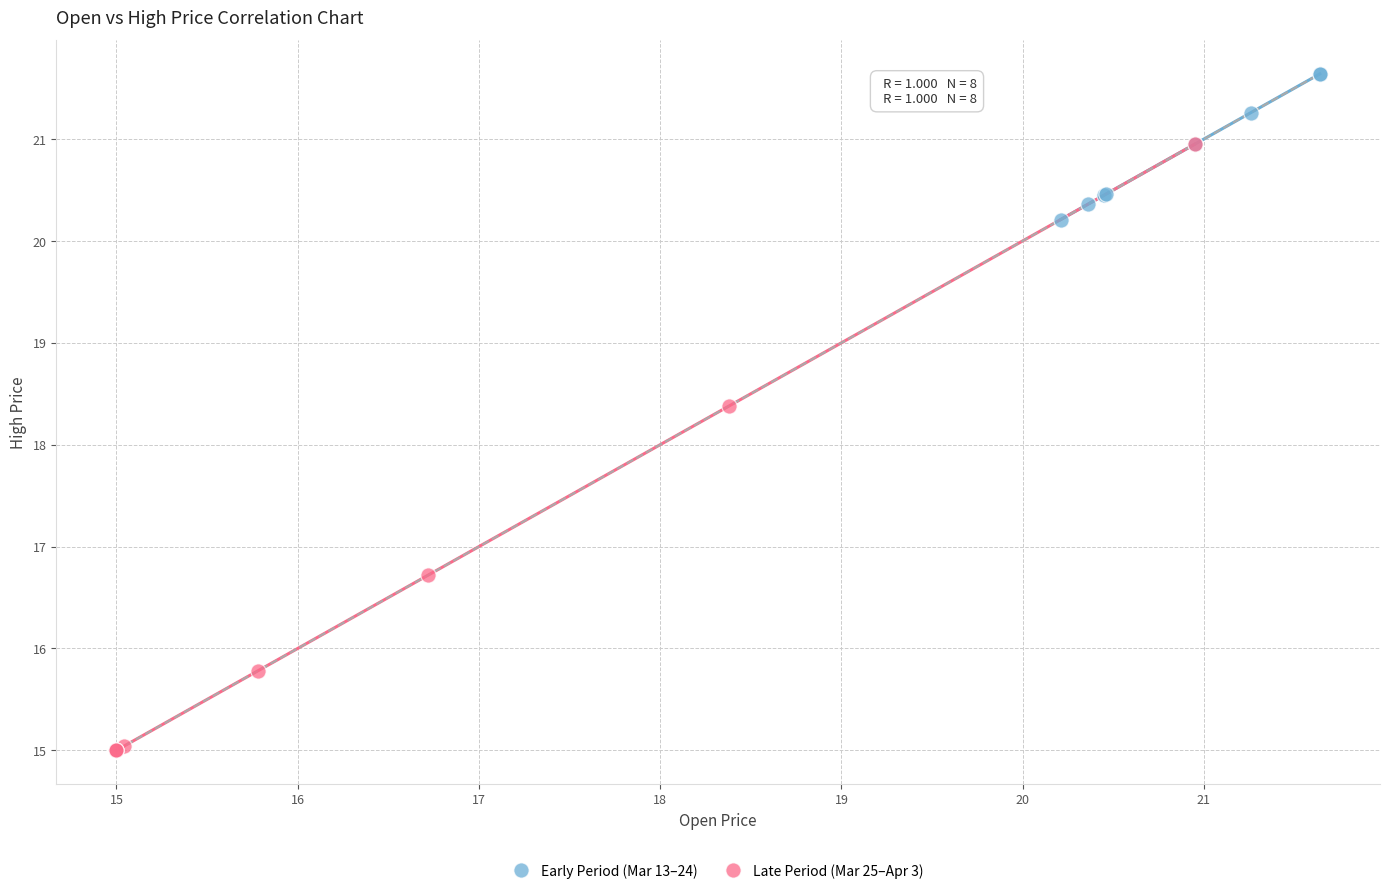

What are all the series names shown in the legend?

Early Period (Mar 13–24), Late Period (Mar 25–Apr 3)